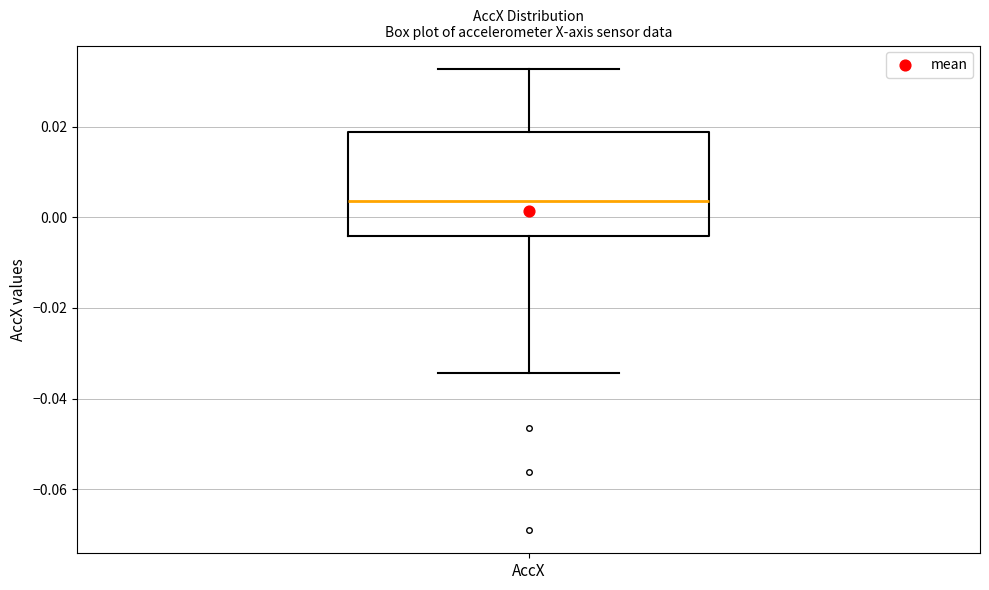

Where is the lower edge of the box for AccX on the y-axis? The values are not printed on the chart, so give them approximately, as read against the axis.

-0.004